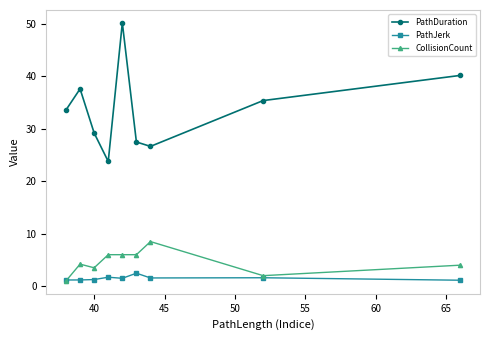

At how many categories does at least one series exceed 9?

9